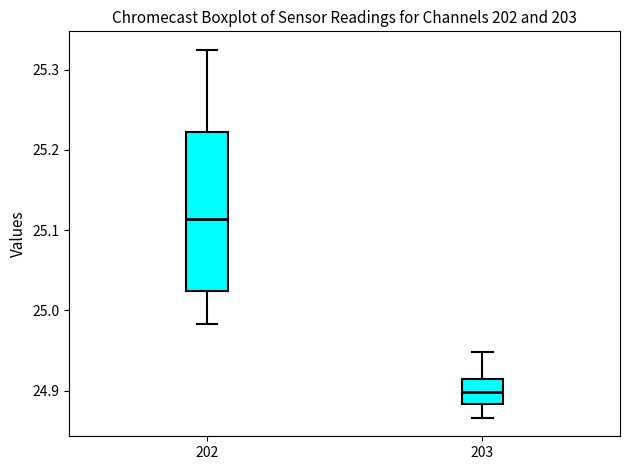

Reading left to right, read every box against the y-axis: the position of its median line, the range the box covers, and the ends of its whiskers. The values are not printed on the chart, so give them approximately, as read against the axis.

202: median 25.11, box 25.02 to 25.22, whiskers 24.98 to 25.32
203: median 24.90, box 24.88 to 24.91, whiskers 24.87 to 24.95